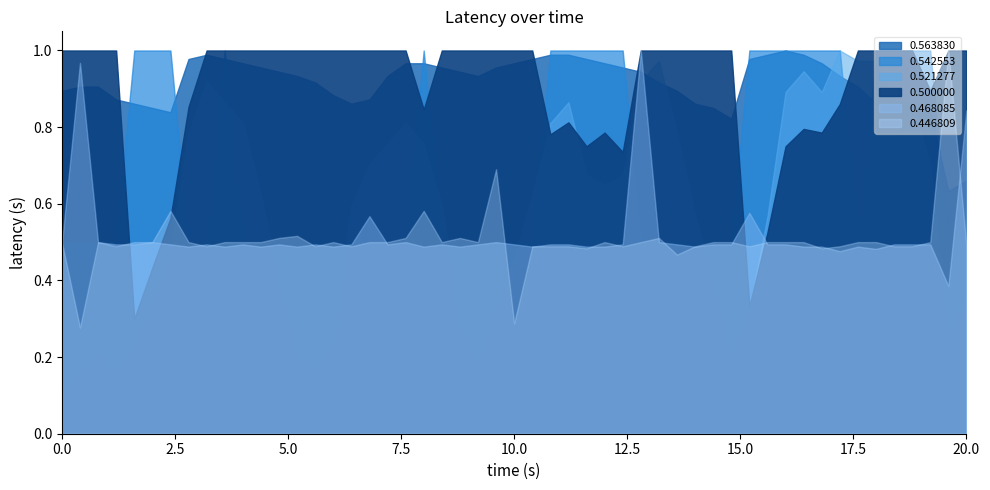

Which series has the largest range (max minus min)?

0.563830